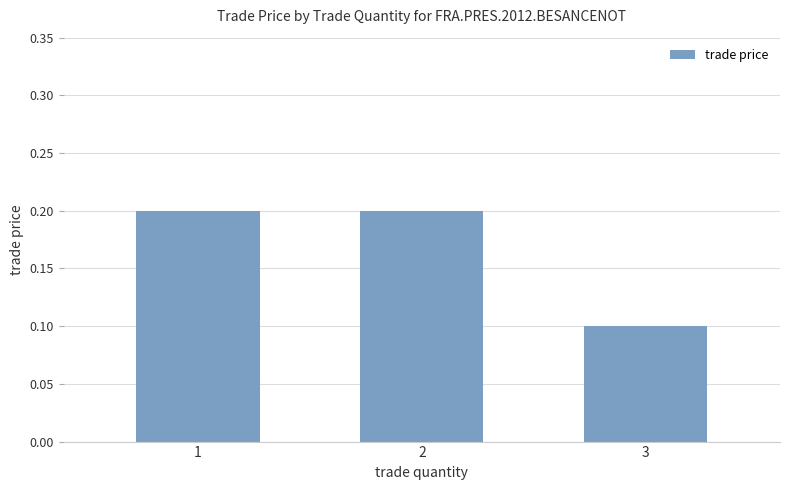

The chart shows a value of 0.2 at 2. True or false?

True